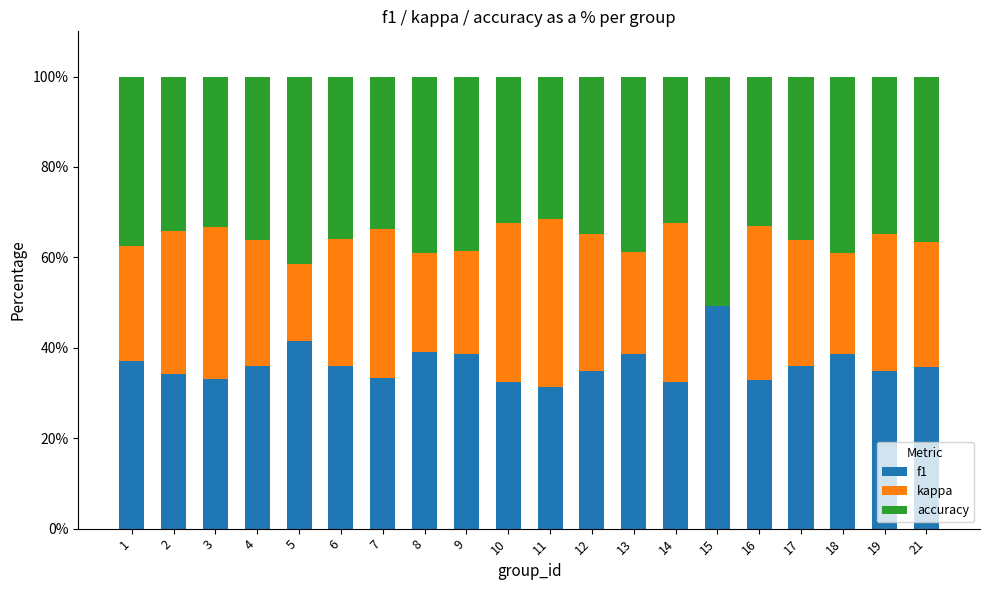

What is the total value across all series at 21?

100.0